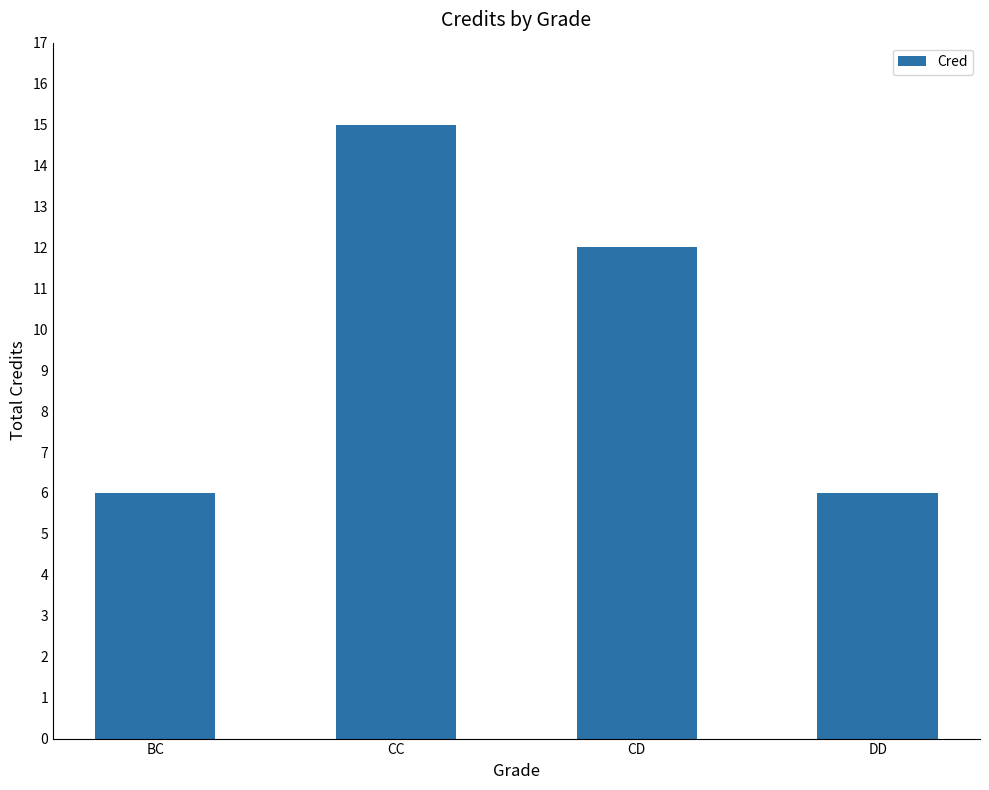

Reading left to right, transcribe all the data shown in this chart.

BC=6	CC=15	CD=12	DD=6